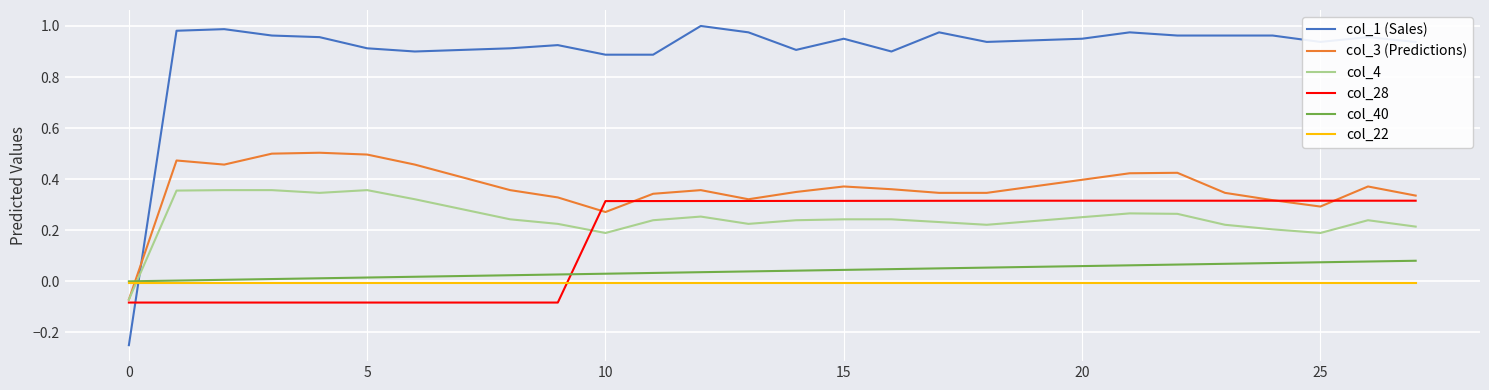

Which series ends up on top after the final intersection of col_40 and col_1 (Sales)?

col_1 (Sales)